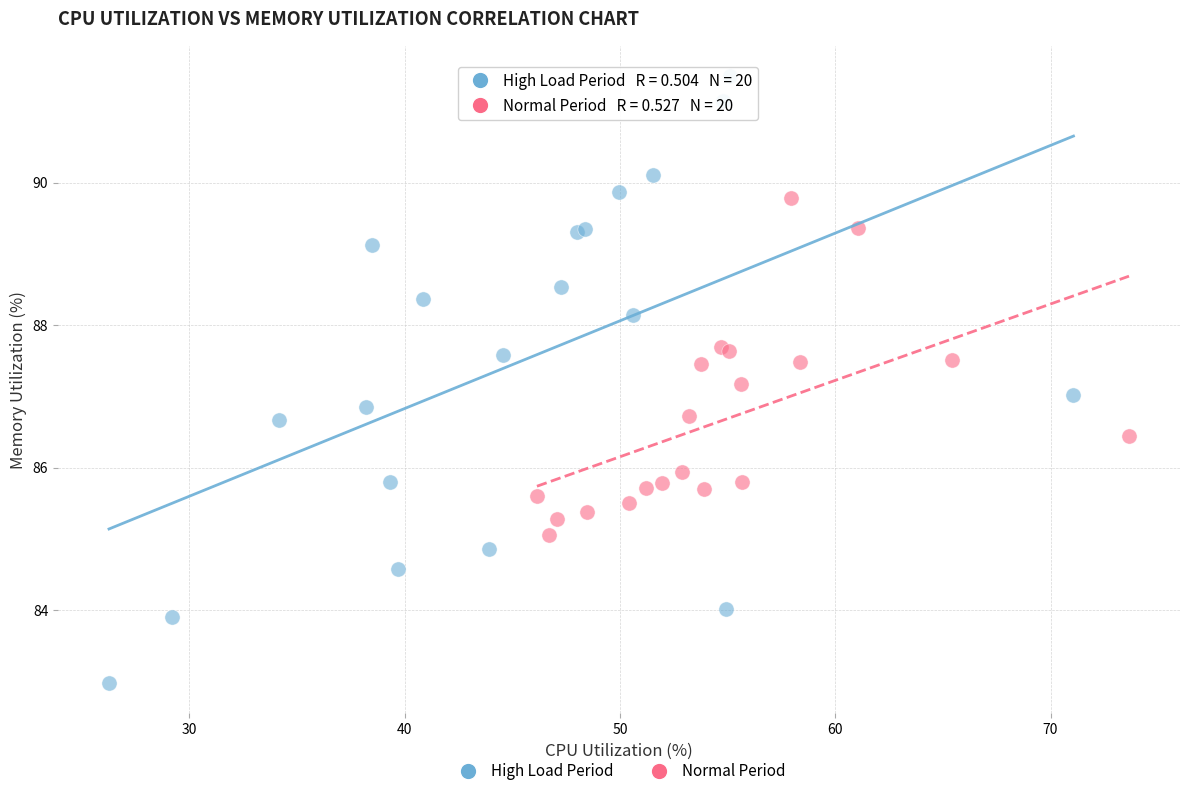

Which series has the widest spread of Y values?

High Load Period